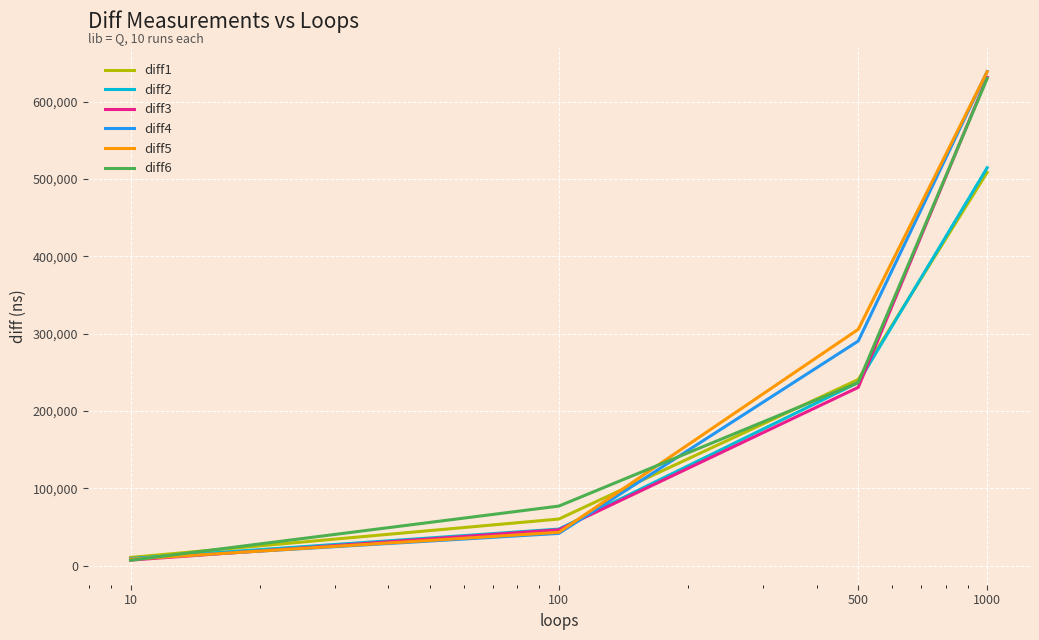

Which series has the largest range (max minus min)?

diff5